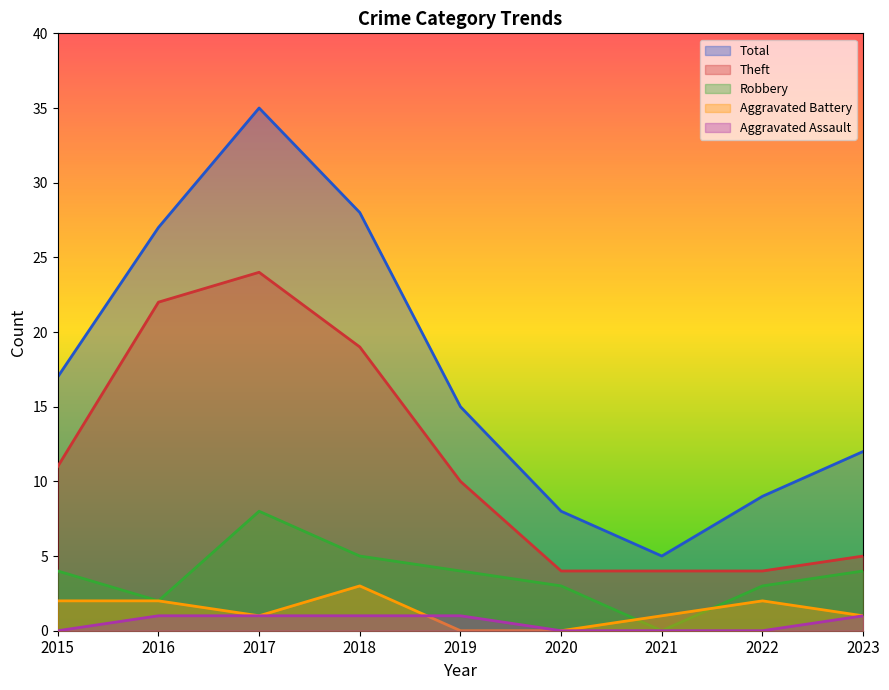

At which category is the sum across all series the highest?

2017